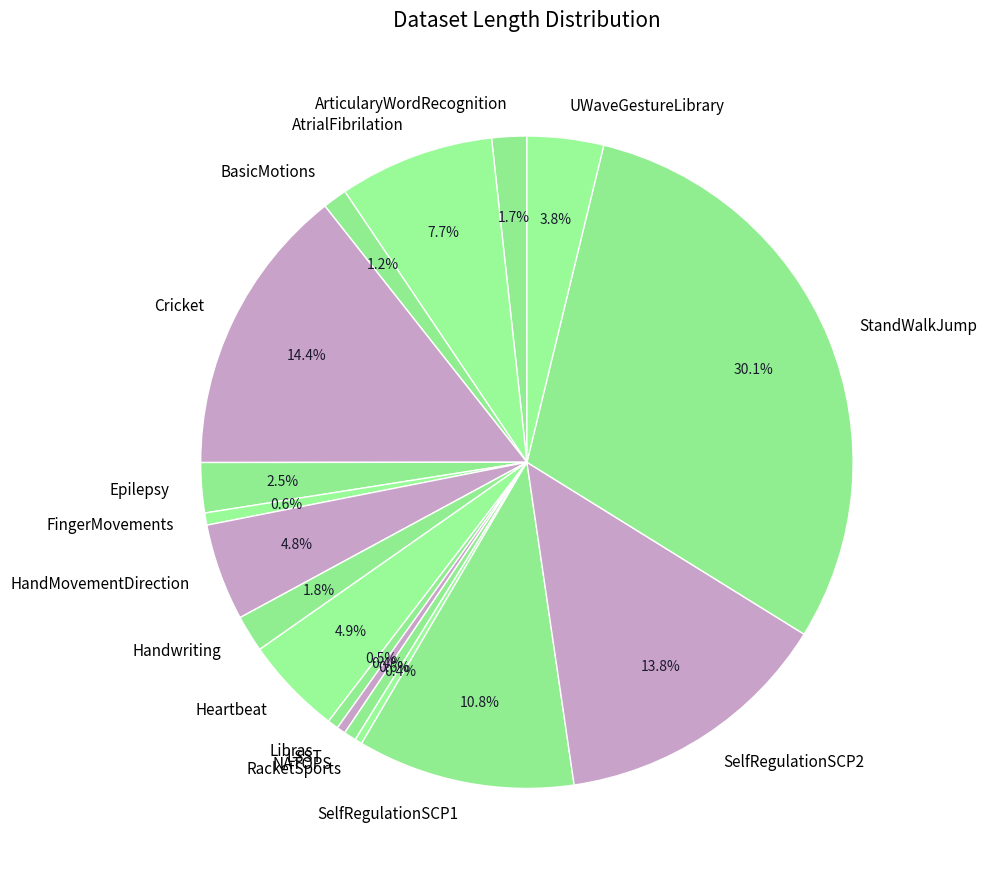

Is the sum of FingerMovements and ArticularyWordRecognition greater than half?

No